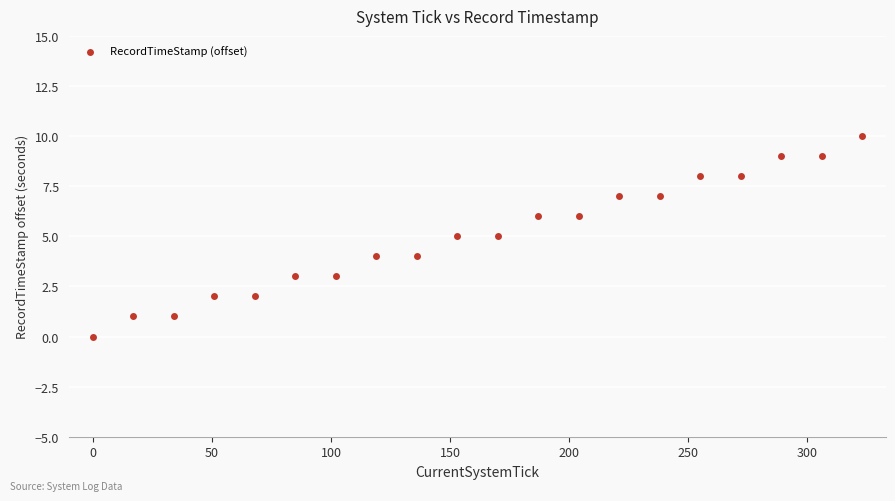

What is the range of X values (max minus min)?

323